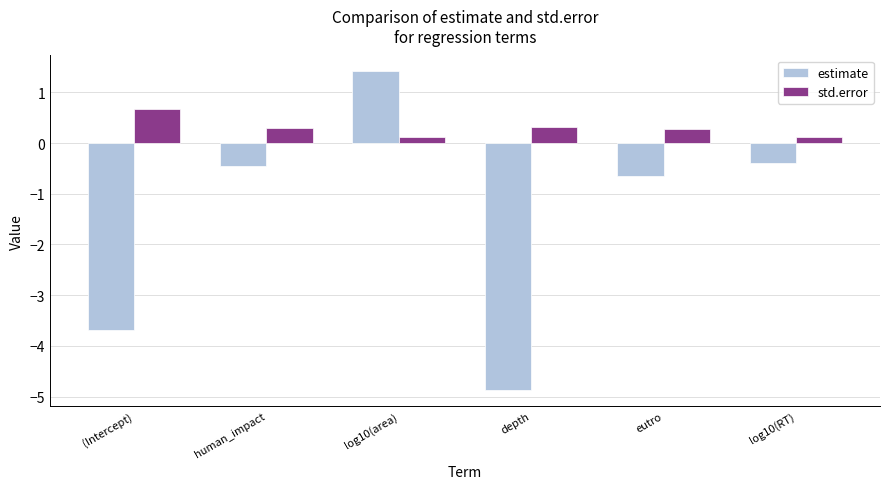

Reading left to right, what are all the values shown in this chart?

estimate: (Intercept)=-3.7	human_impact=-0.5	log10(area)=1.4	depth=-4.9	eutro=-0.7	log10(RT)=-0.4
std.error: (Intercept)=0.7	human_impact=0.3	log10(area)=0.1	depth=0.3	eutro=0.3	log10(RT)=0.1